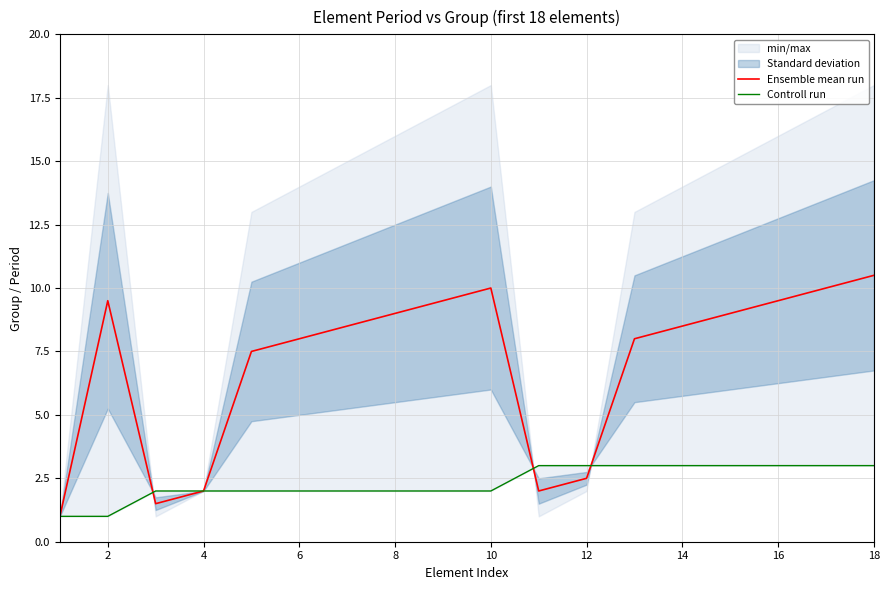

What is the lowest value of the Ensemble mean run series?

1.0